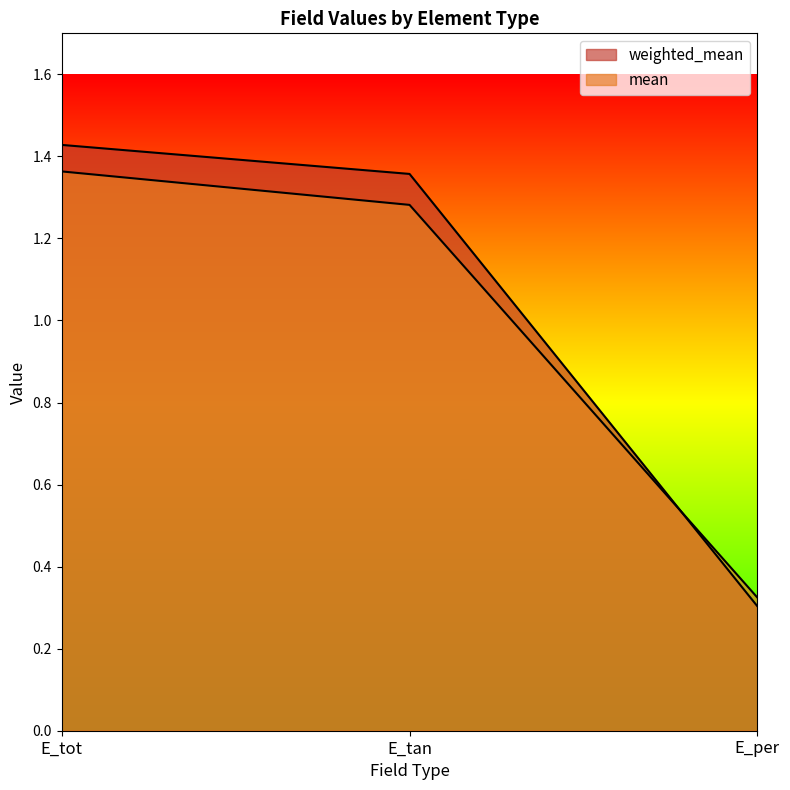

Rank the series at E_per from highest to lowest value.

mean, weighted_mean